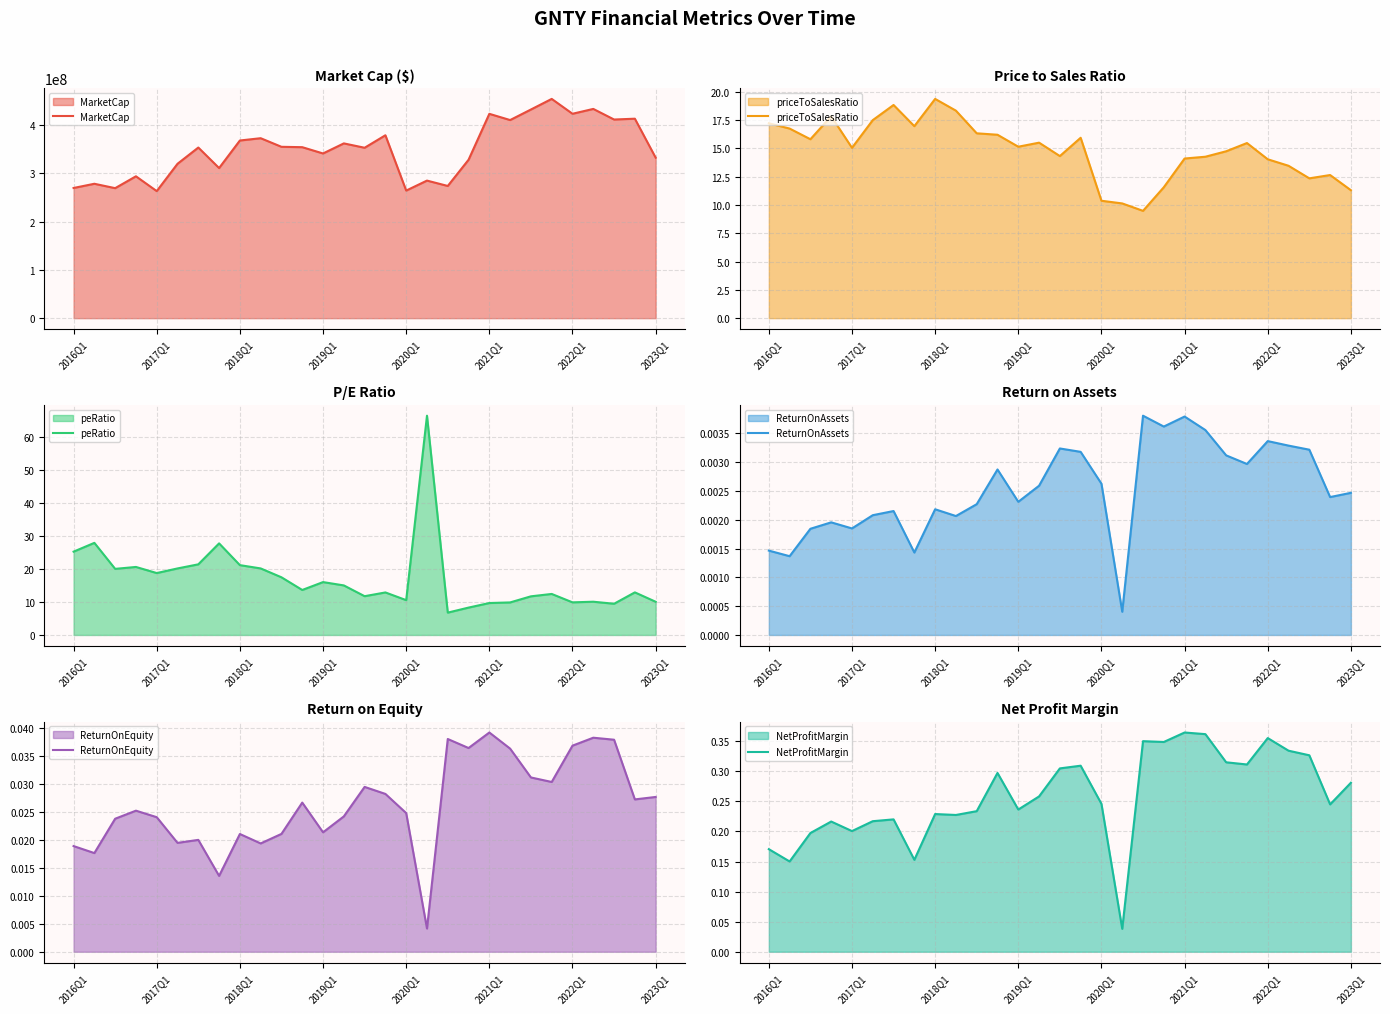

What is the lowest value of the MarketCap series?

263433180.7